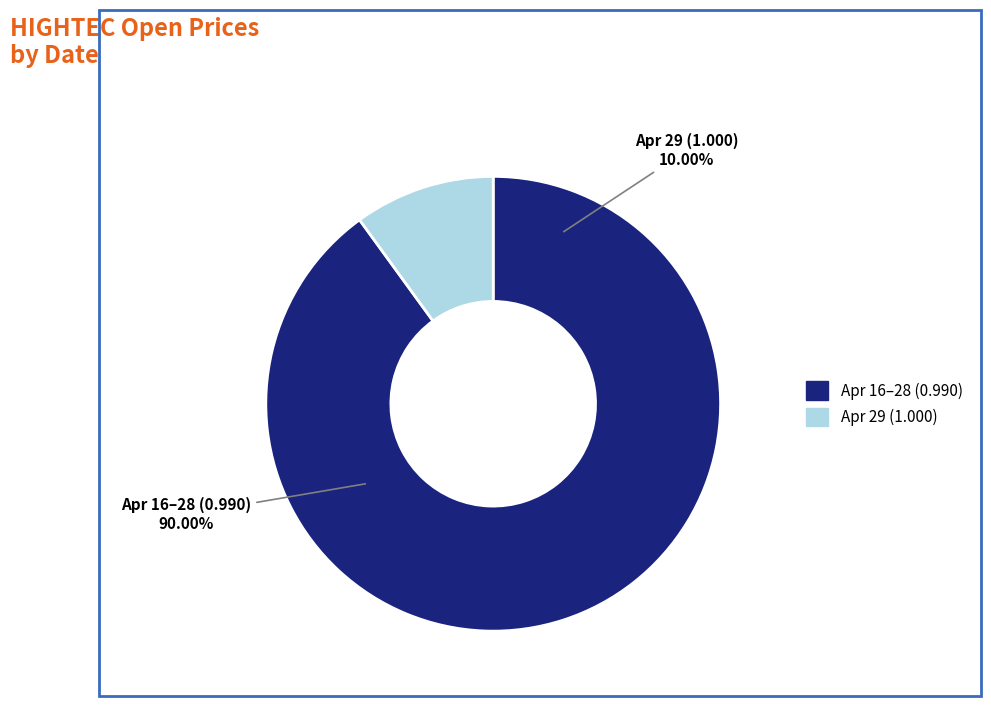

What percentage is the 2020-04-27 slice, to the nearest percent?

10%